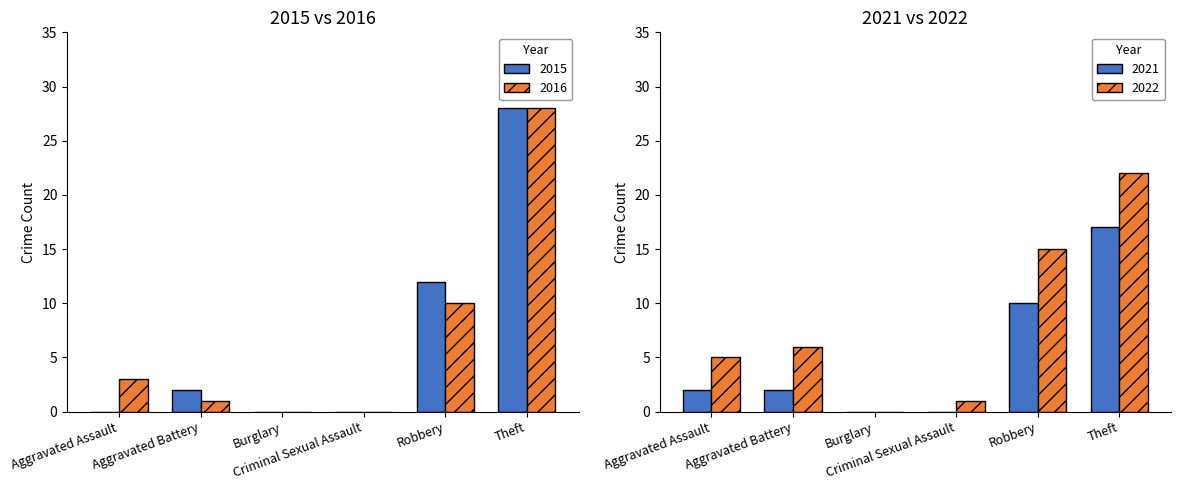

Which label corresponds to the largest value in the chart?

Theft